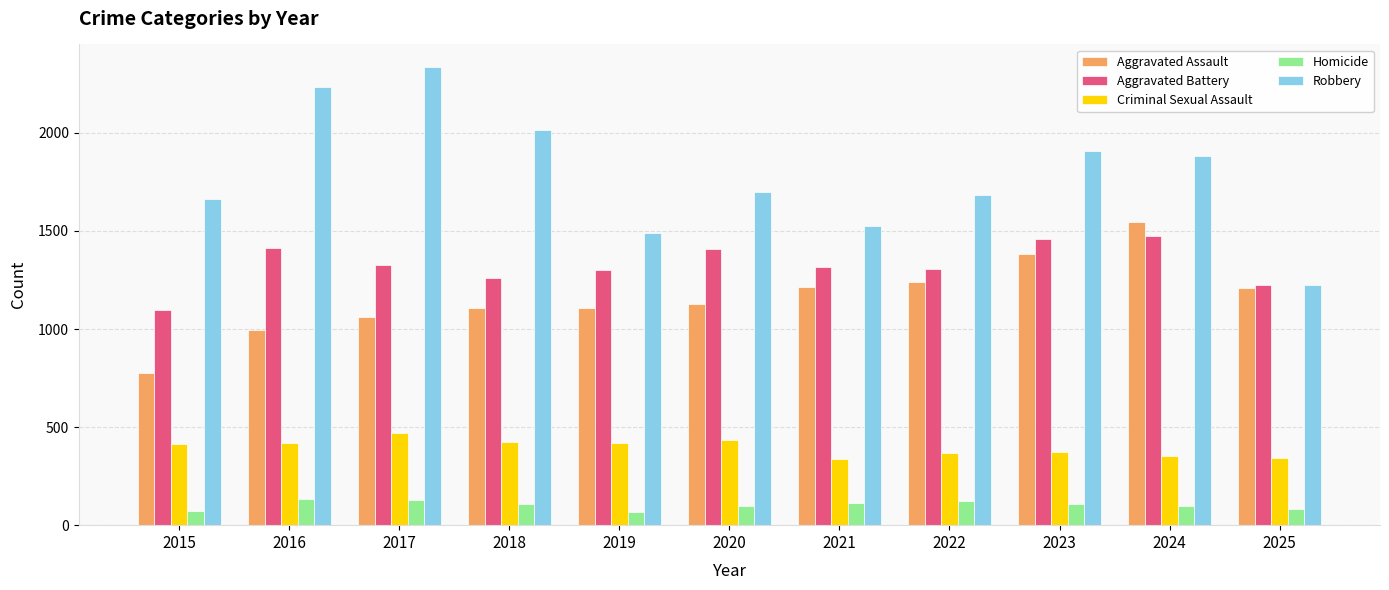

Which series has the widest spread of values?

Robbery